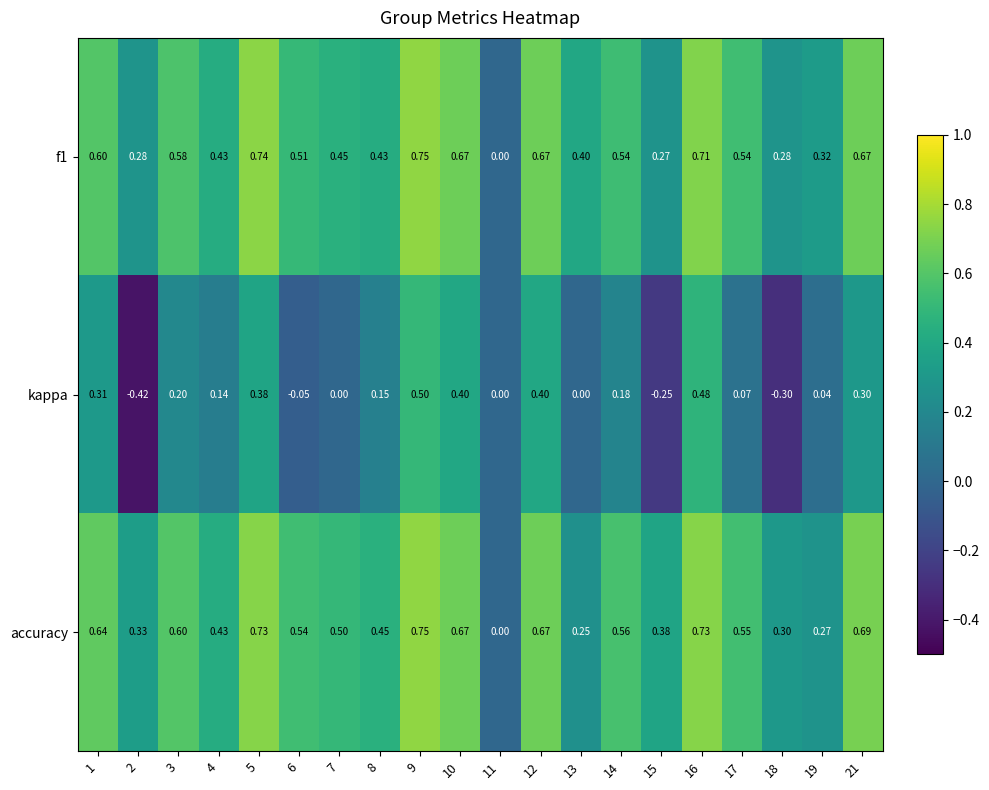

What is the total value across all series at 6?

1.0